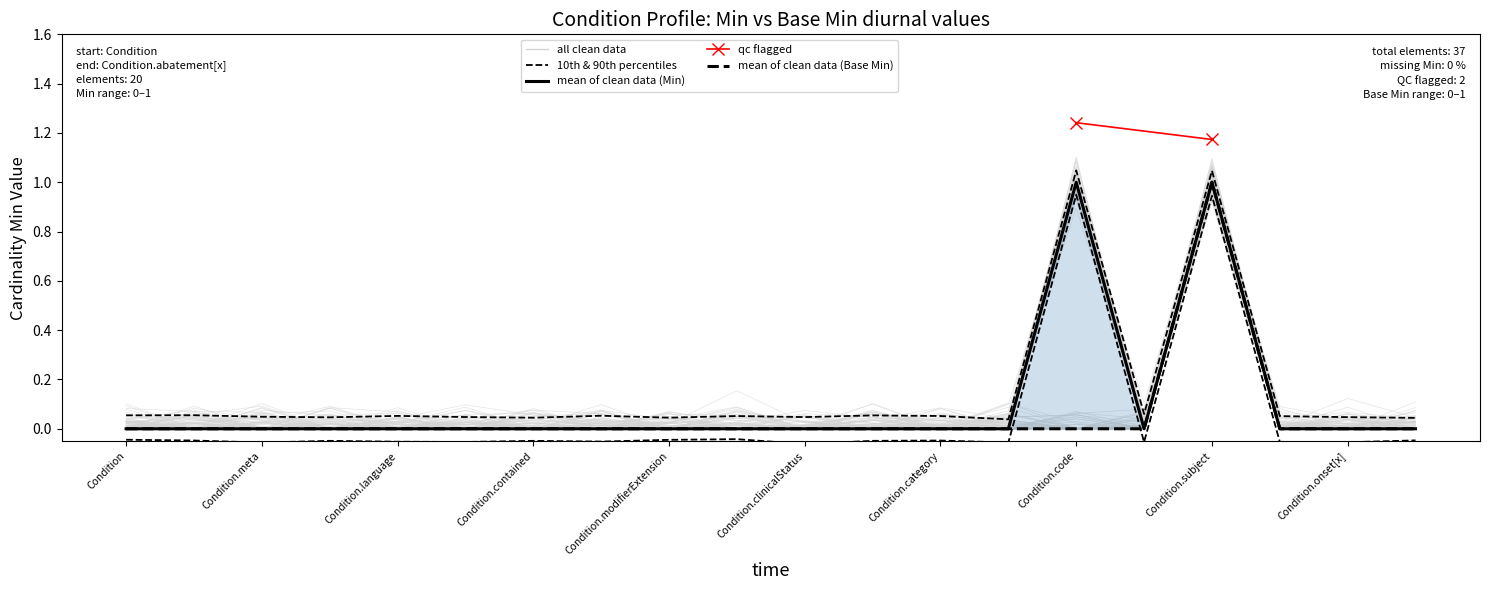

True or false: Base Min has more than 1 points higher than both neighbors.

False